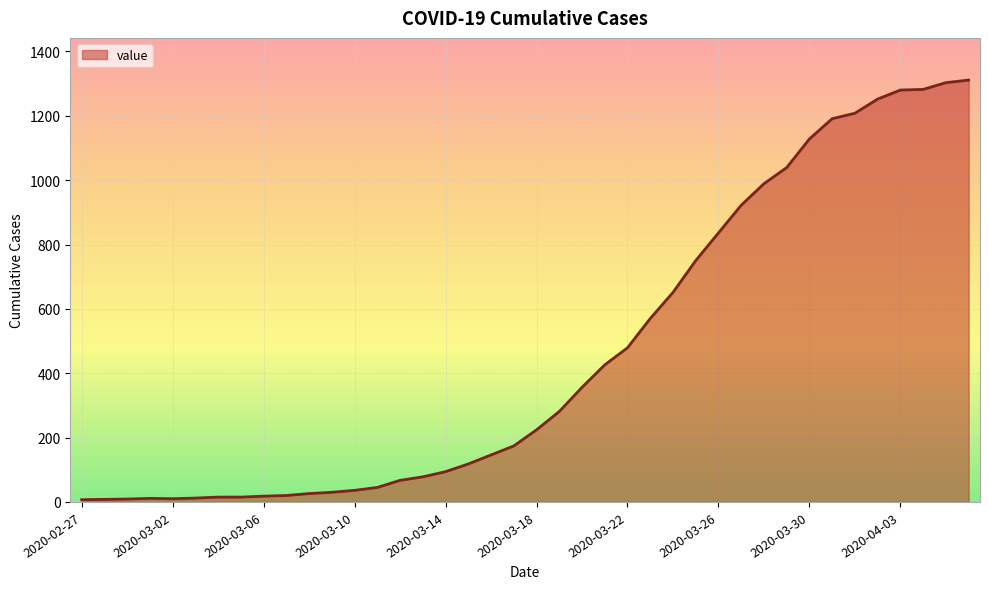

What is the greatest value displayed?

1311